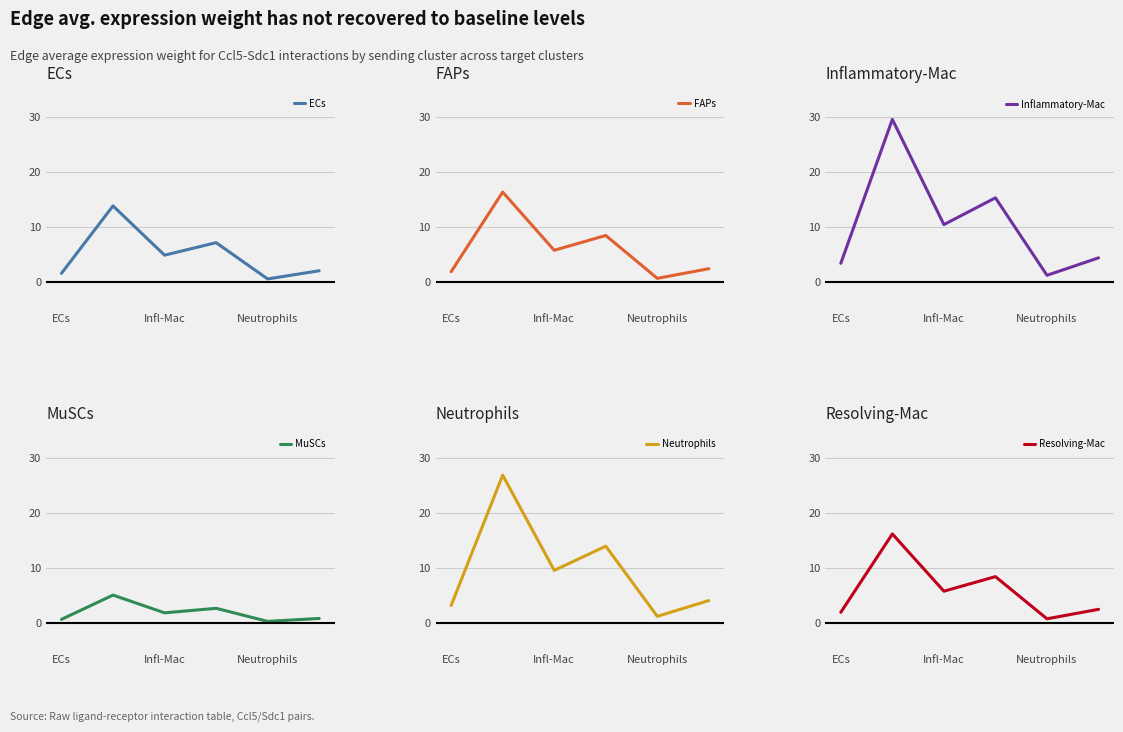

How many values in the Neutrophils series are below 9?

3